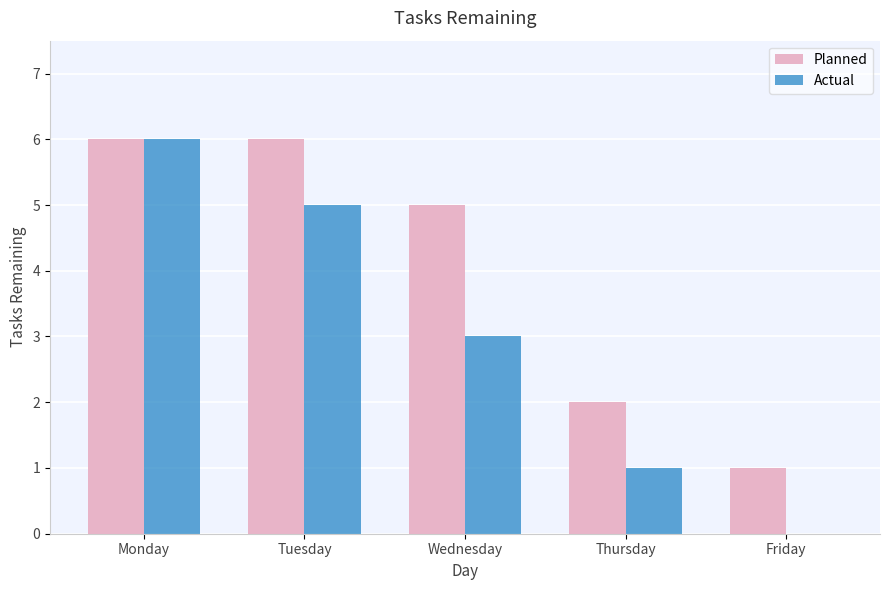

The Actual series shows 1 at Wednesday. True or false?

False